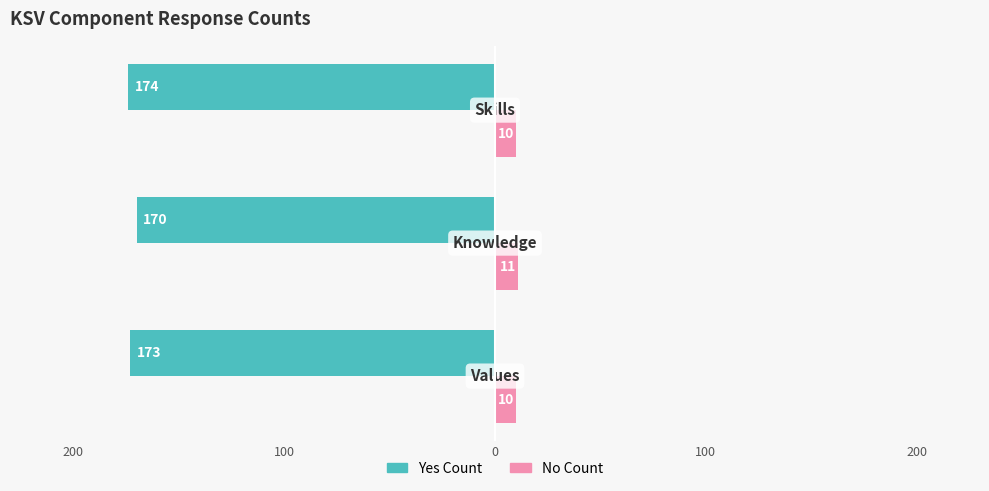

What are all the series names shown in the legend?

Yes Count, No Count